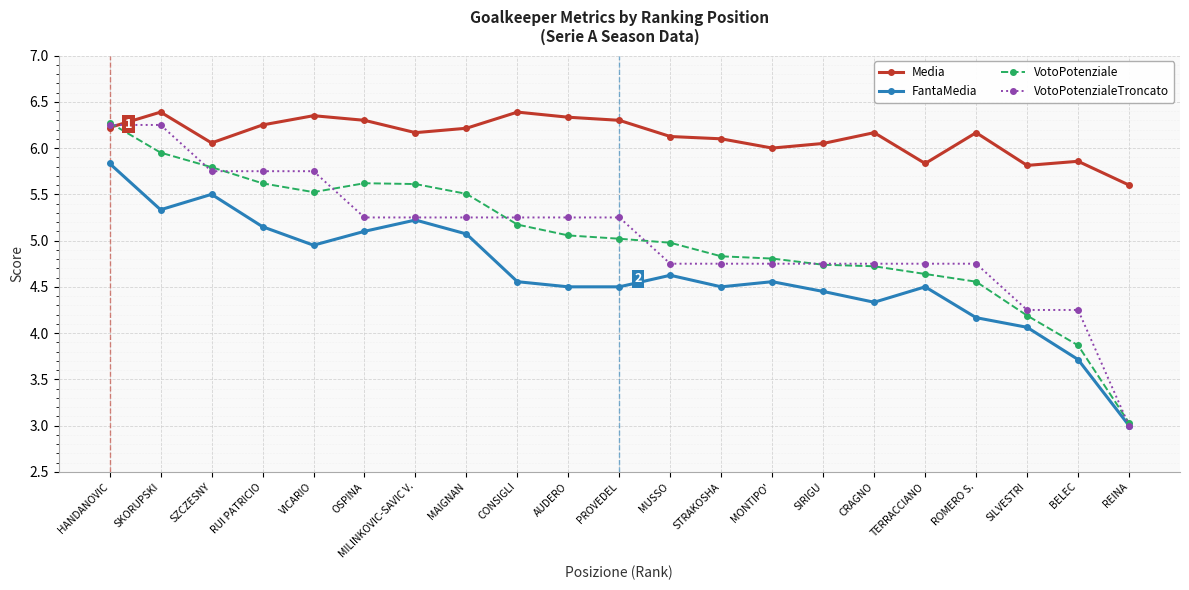

Which series changed the most between SKORUPSKI and STRAKOSHA?

VotoPotenzialeTroncato